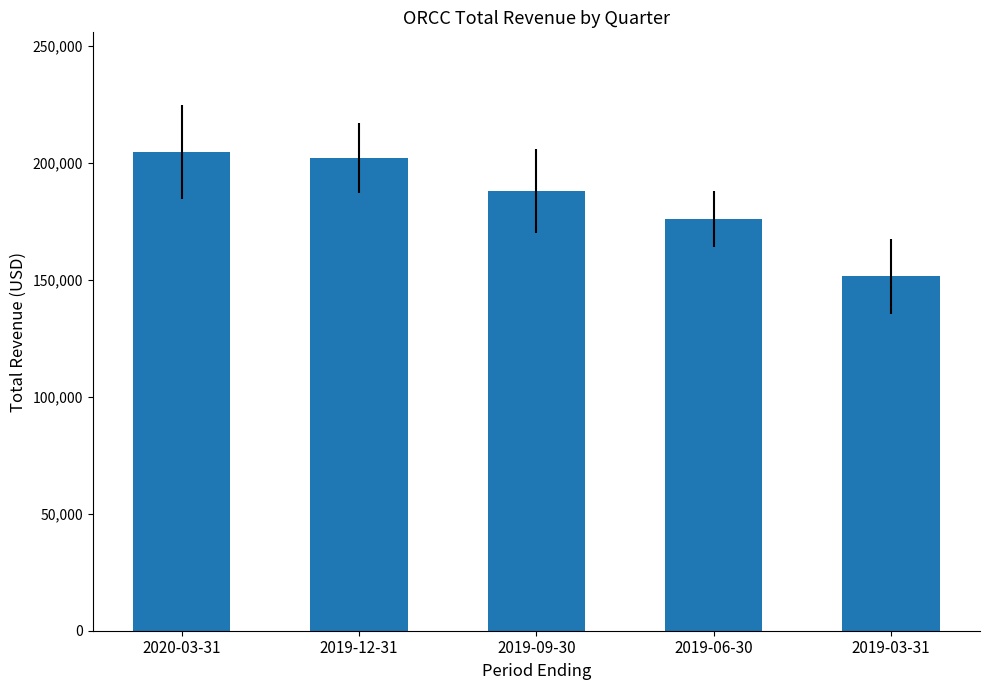

What is the average value?

184560